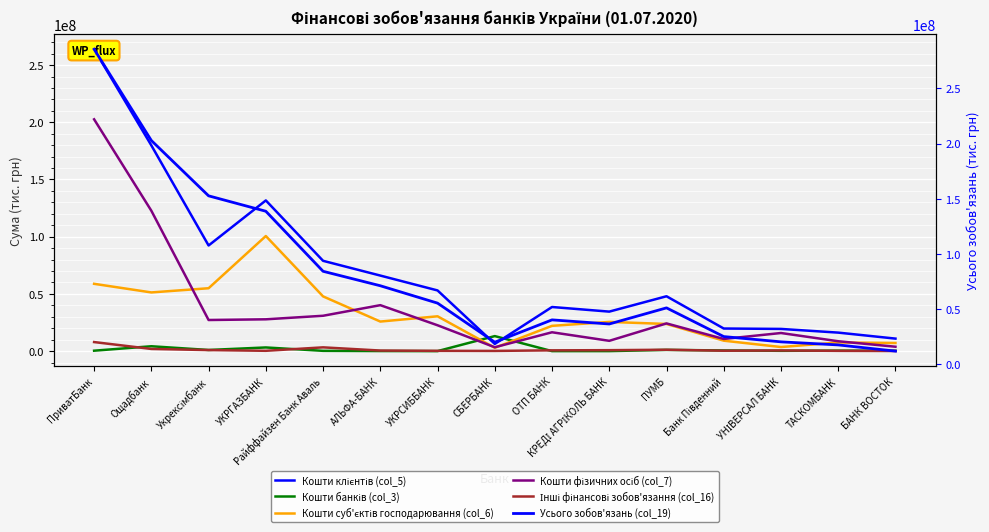

What is the greatest value displayed?

285485255.0